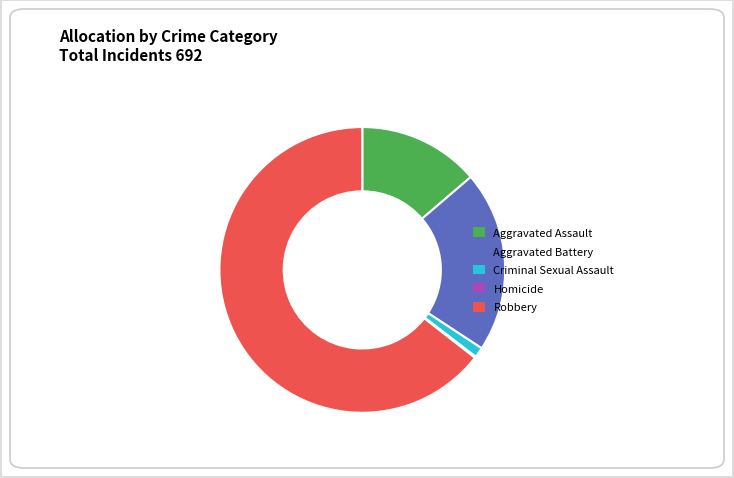

True or false: Aggravated Assault accounts for 5% of the total.

False